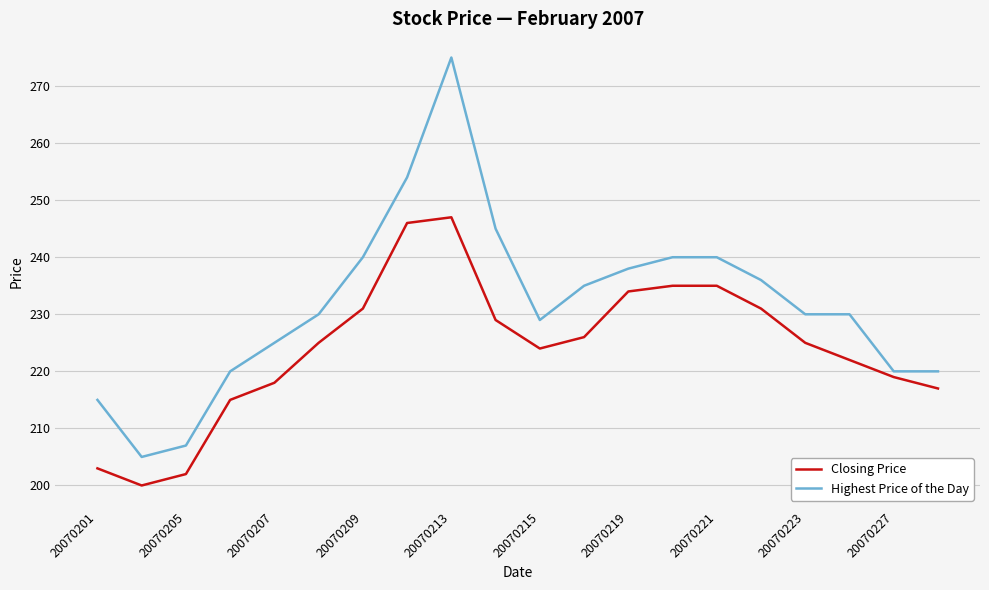

Is this an area chart (filled region under the line)?

No